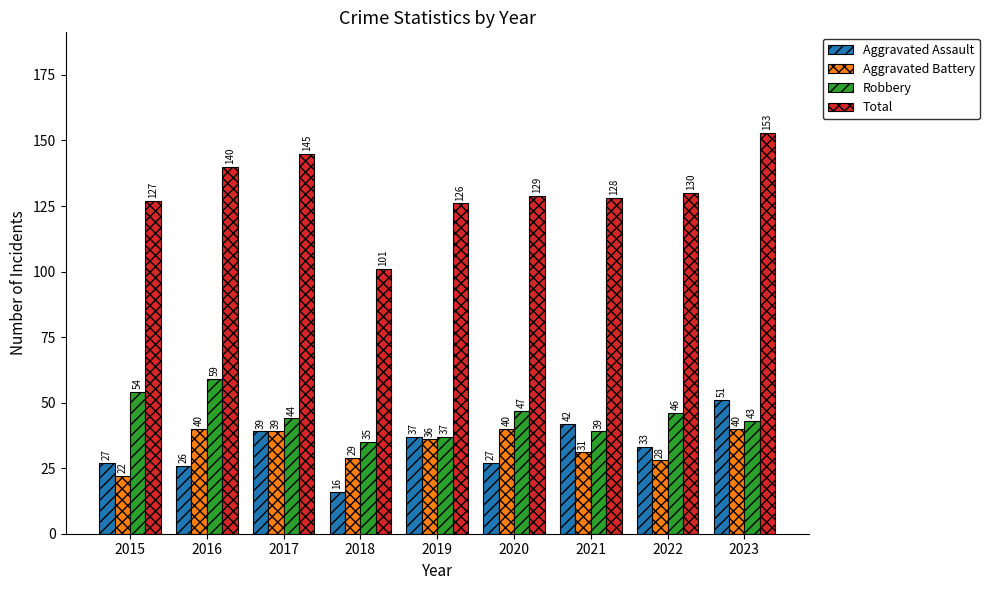

Where is Total nearest to the value 127?

2015